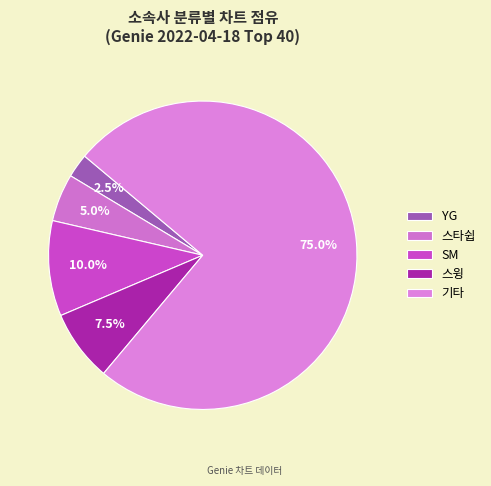

Rank the categories by value from lowest to highest.

YG, 스타쉽, 스윙, SM, 기타